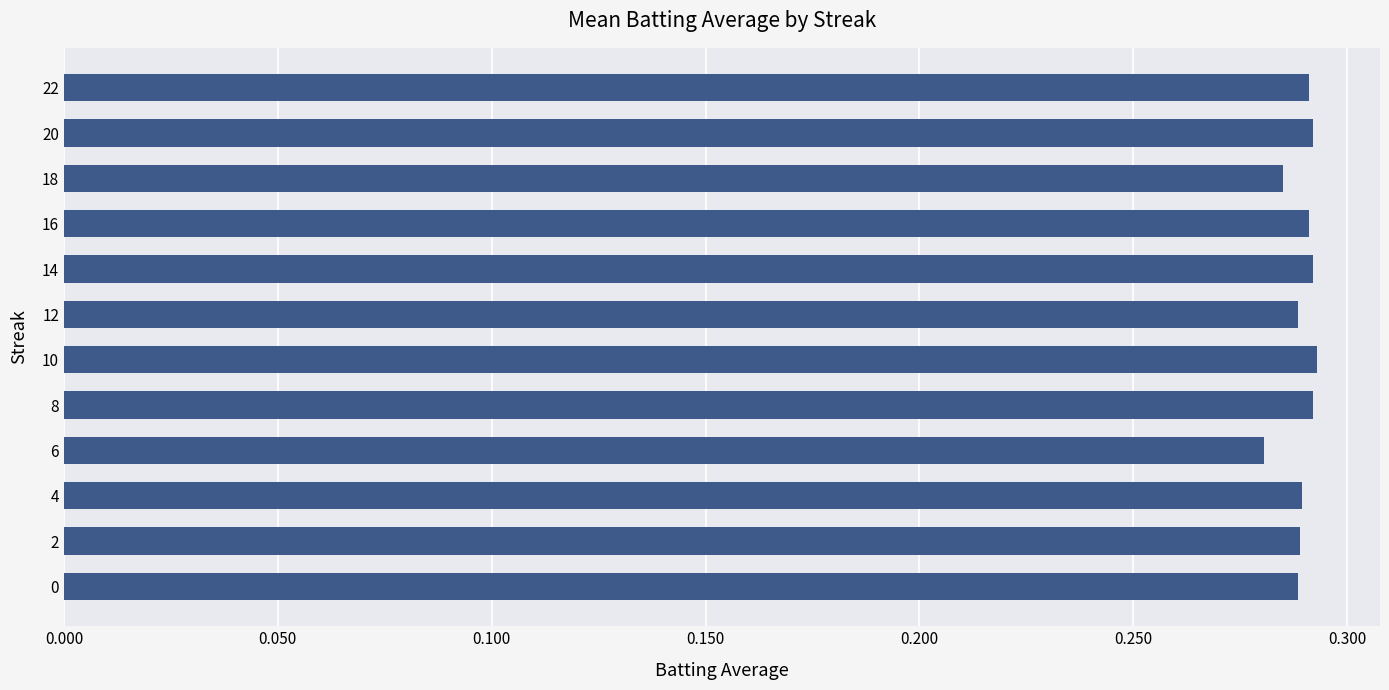

The chart shows a value of 0.5 at 10. True or false?

False